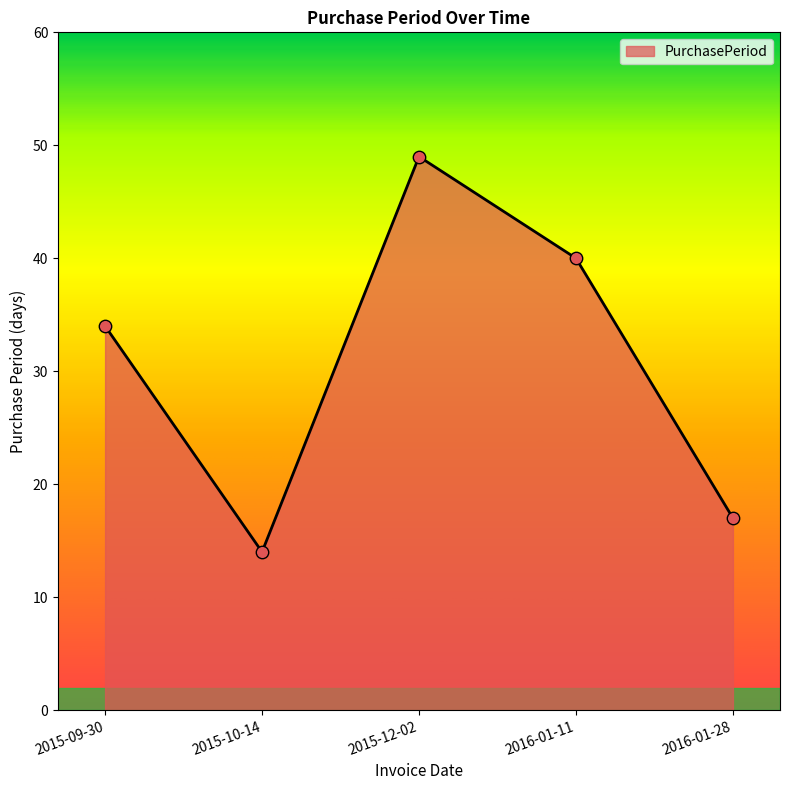

Approximately how many times larger is the value at 2015-09-30 compared to 2015-12-02?

0.7